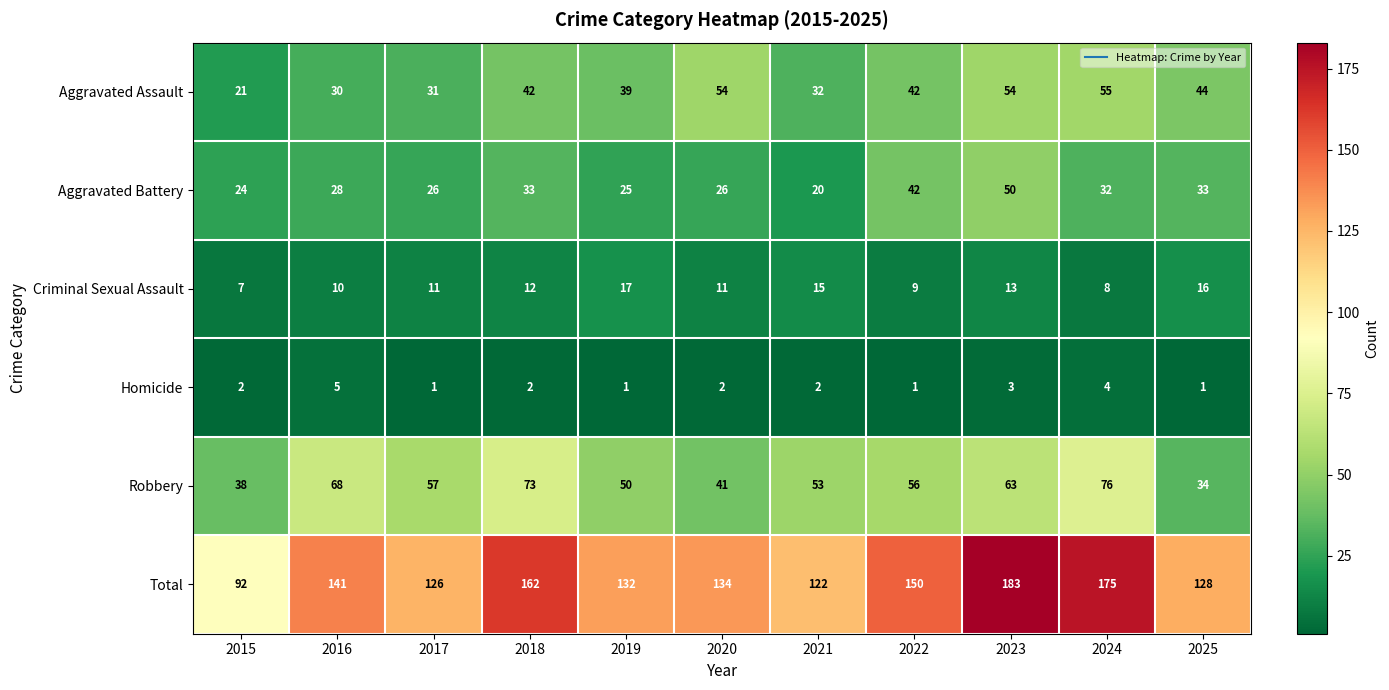

Which series has the largest range (max minus min)?

Total